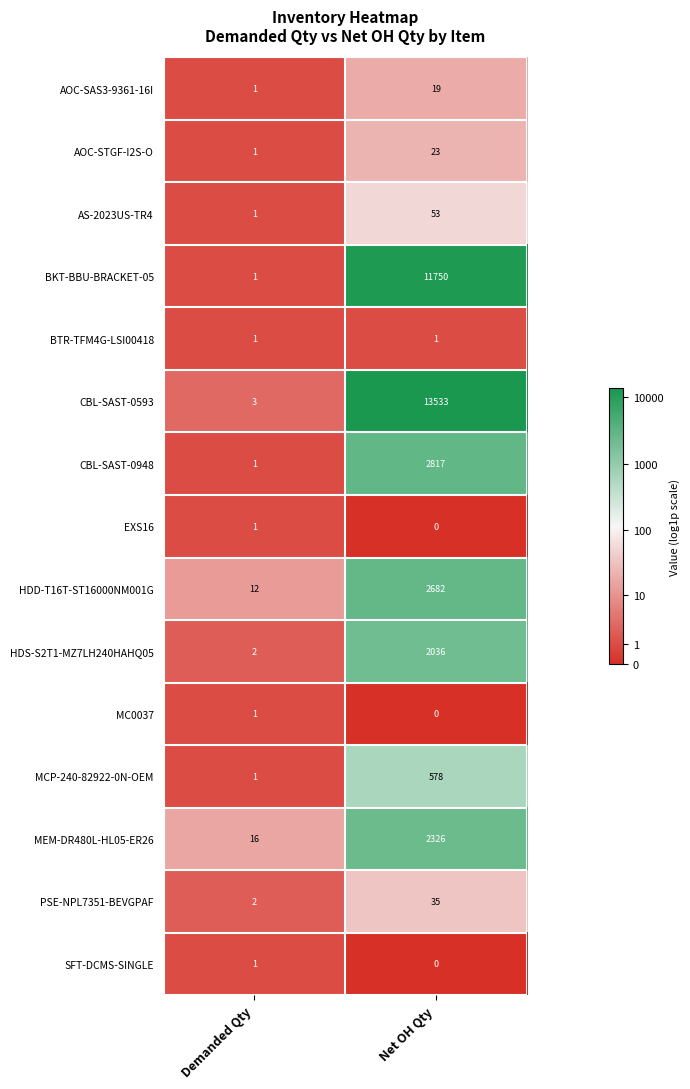

Which series has the widest spread of values?

CBL-SAST-0593